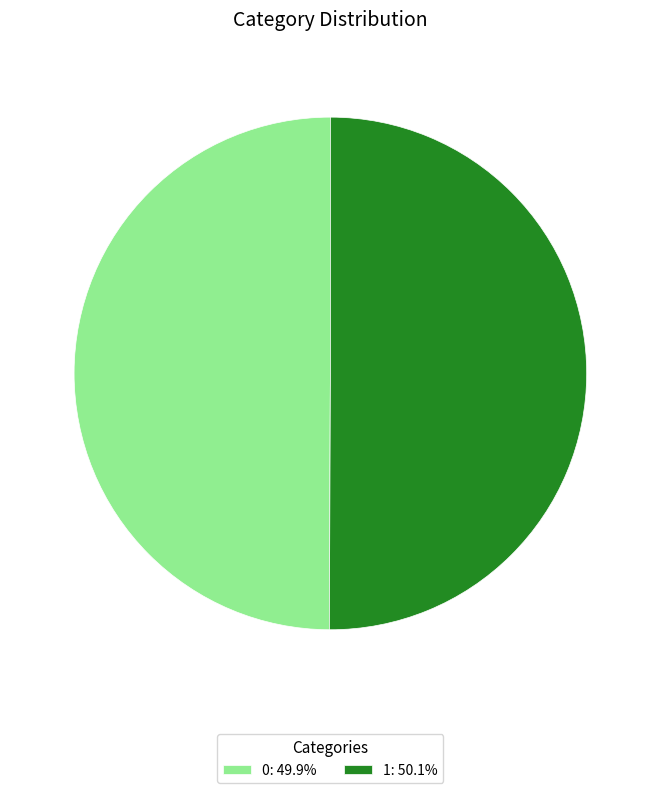

Is the sum of 1 and 0 greater than half?

Yes